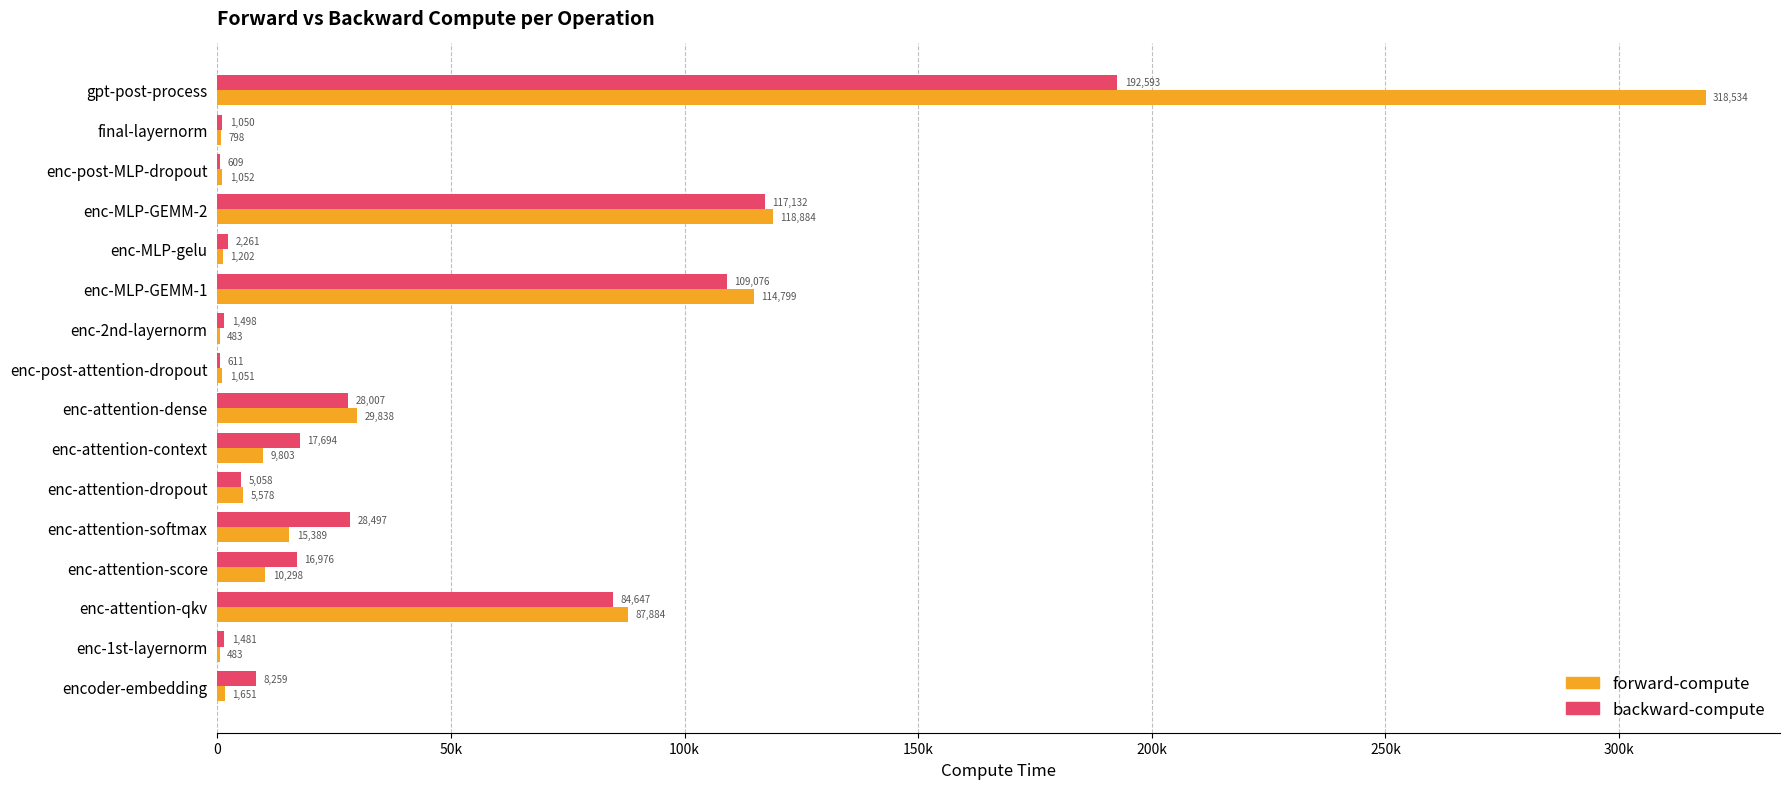

Rank the series by their average value, from highest to lowest.

forward-compute, backward-compute